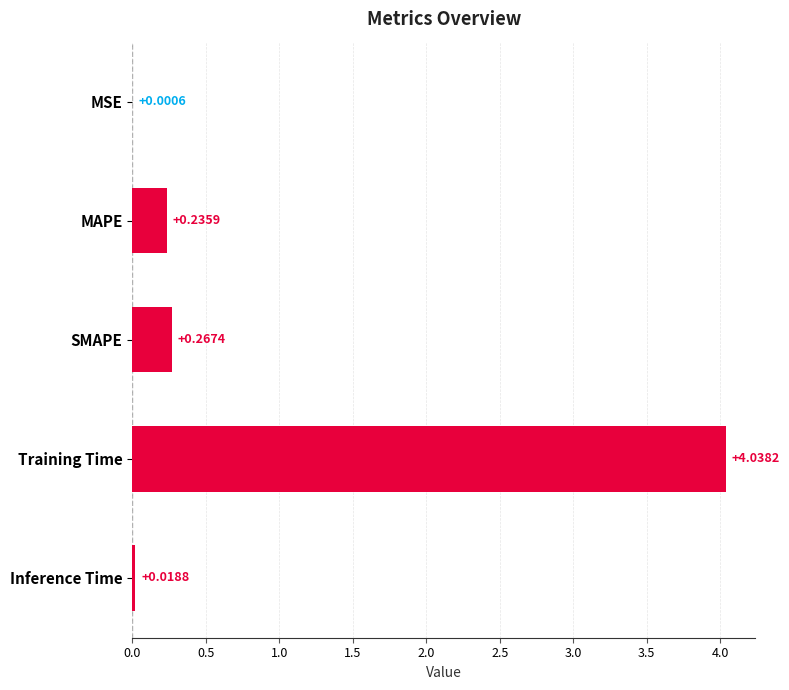

Where is the data nearest to the value 2?

SMAPE